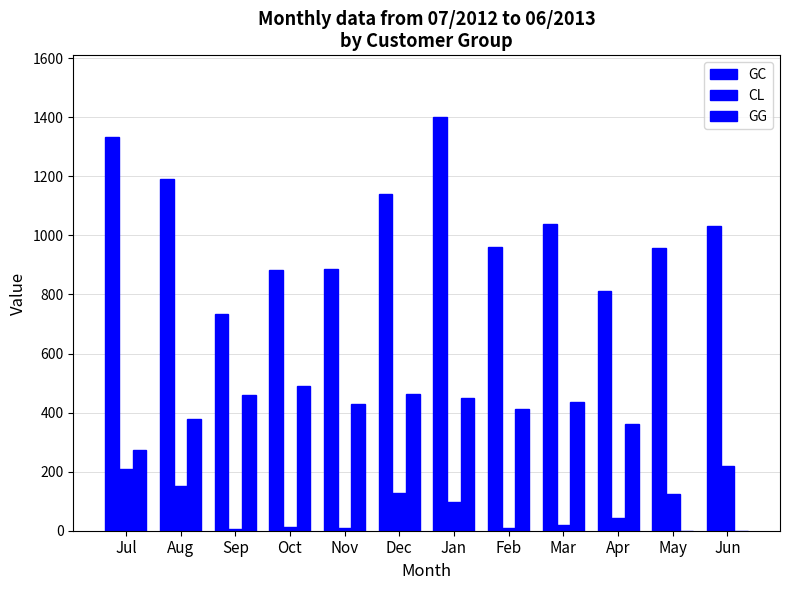

True or false: GC has a value of 349.1 at Aug.

False